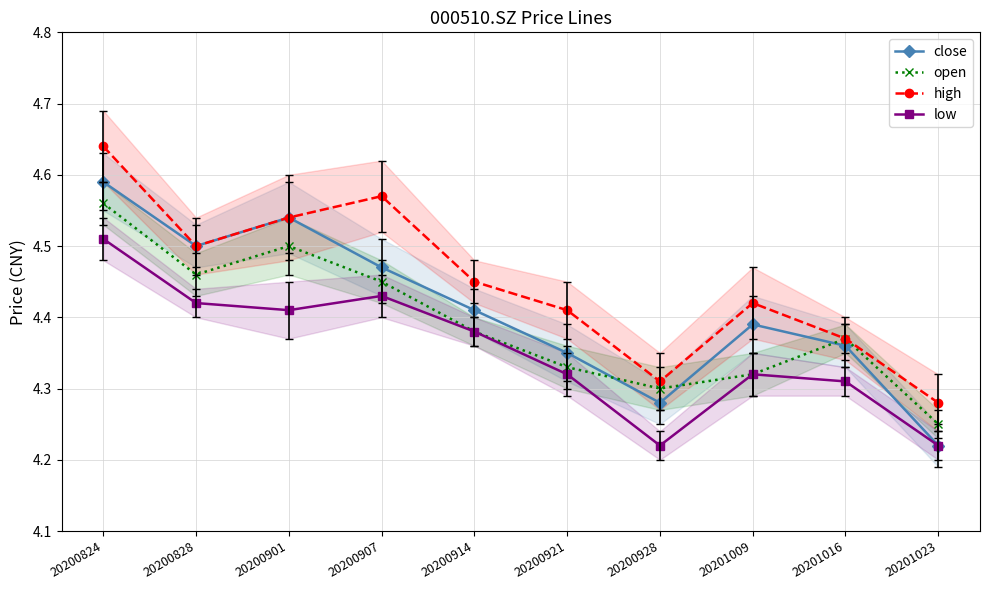

Which category has the lowest value across all series?

20201023